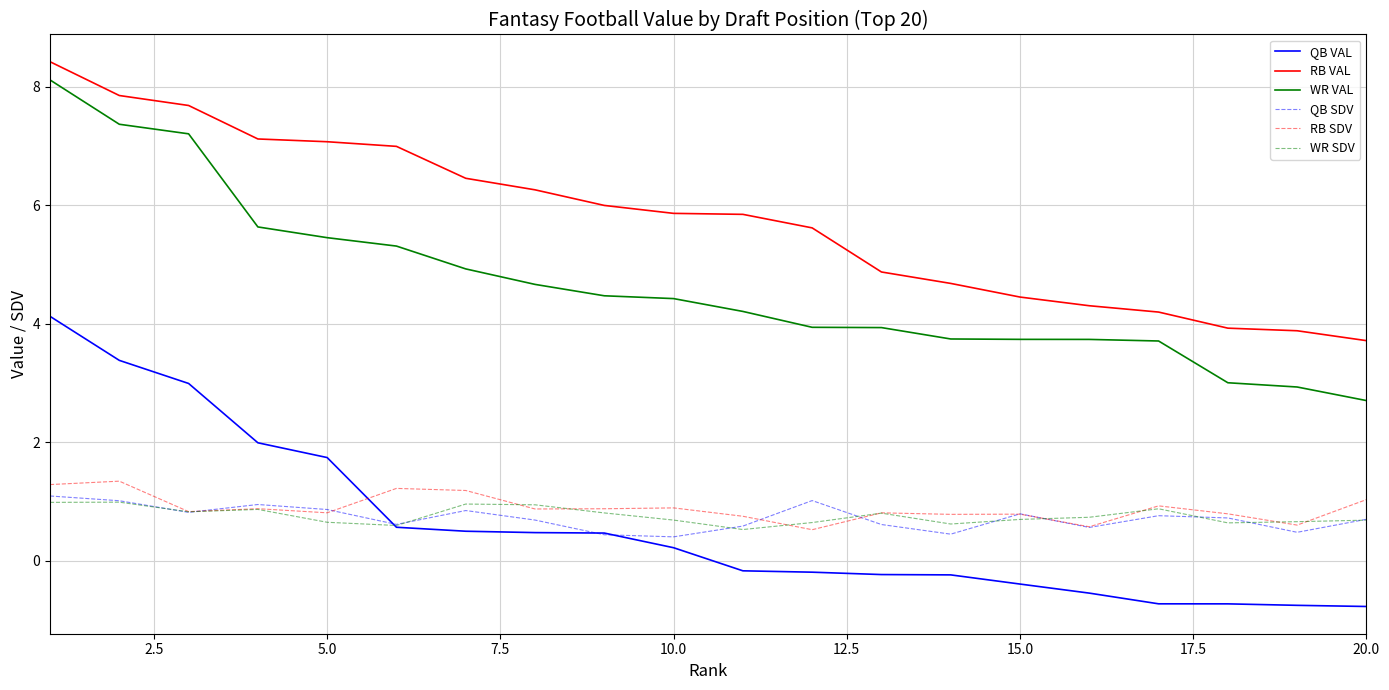

Does the chart display data point markers on the line(s)?

No